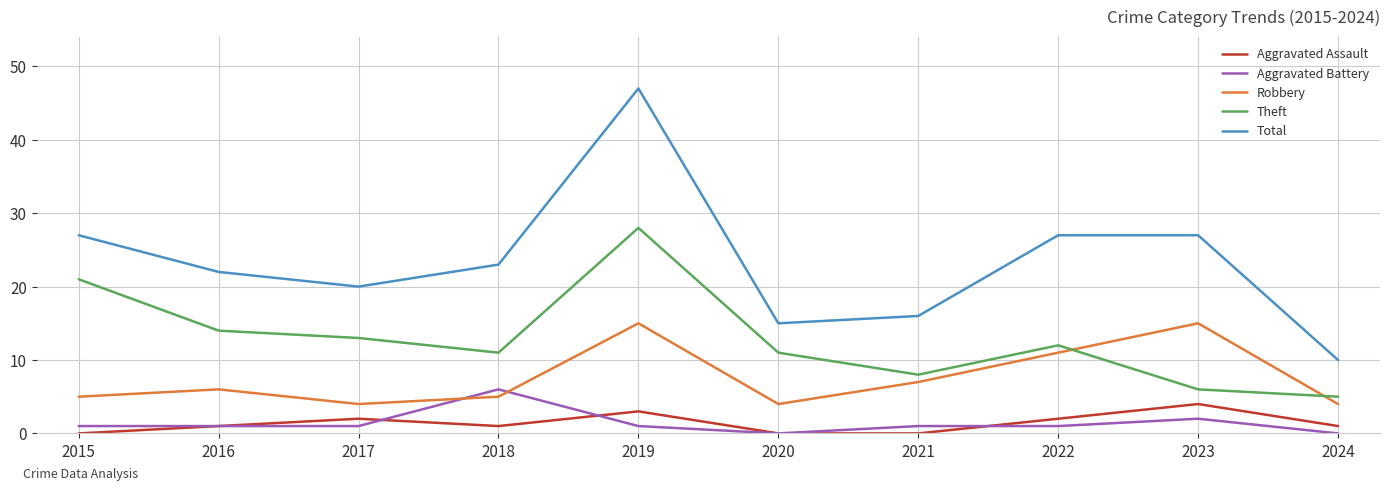

True or false: Aggravated Assault has a value of 2 at 2015.

False